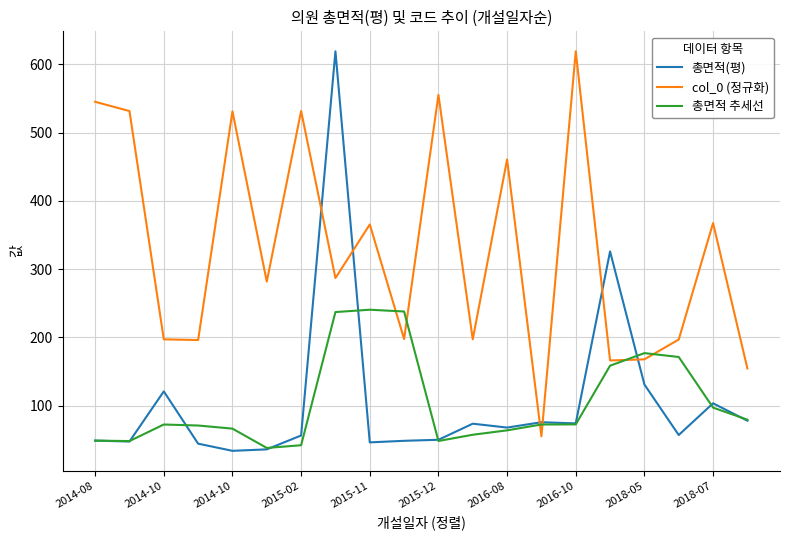

What is the minimum value shown in the chart?

33.8